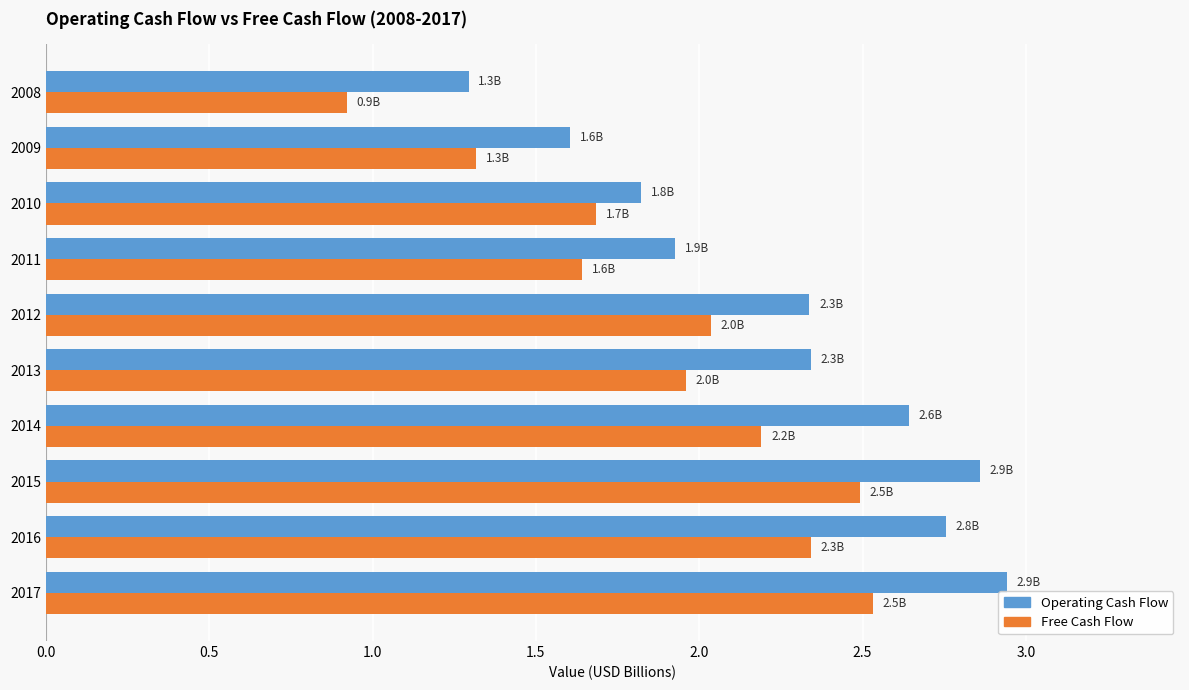

What are all the series names shown in the legend?

Operating Cash Flow, Free Cash Flow